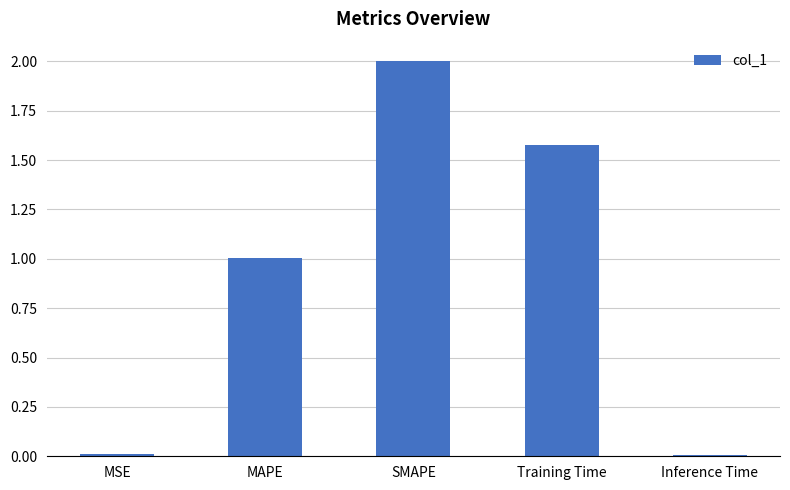

Count the number of values greater than 1.

3